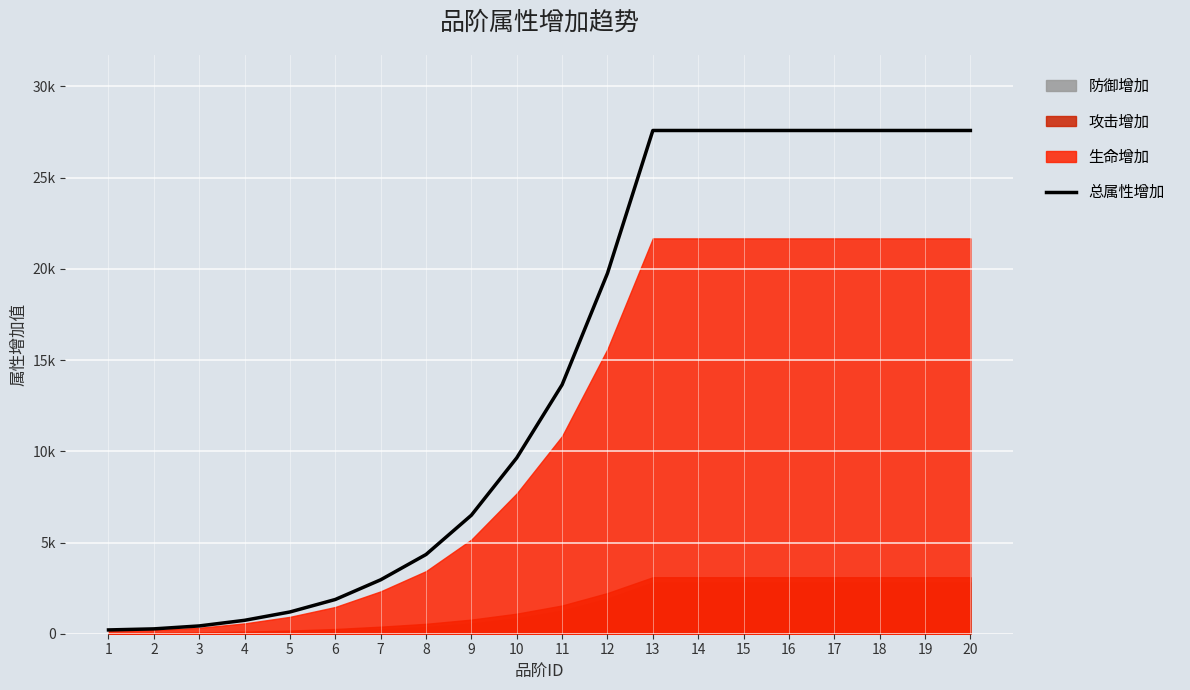

What is the smallest value displayed?

208